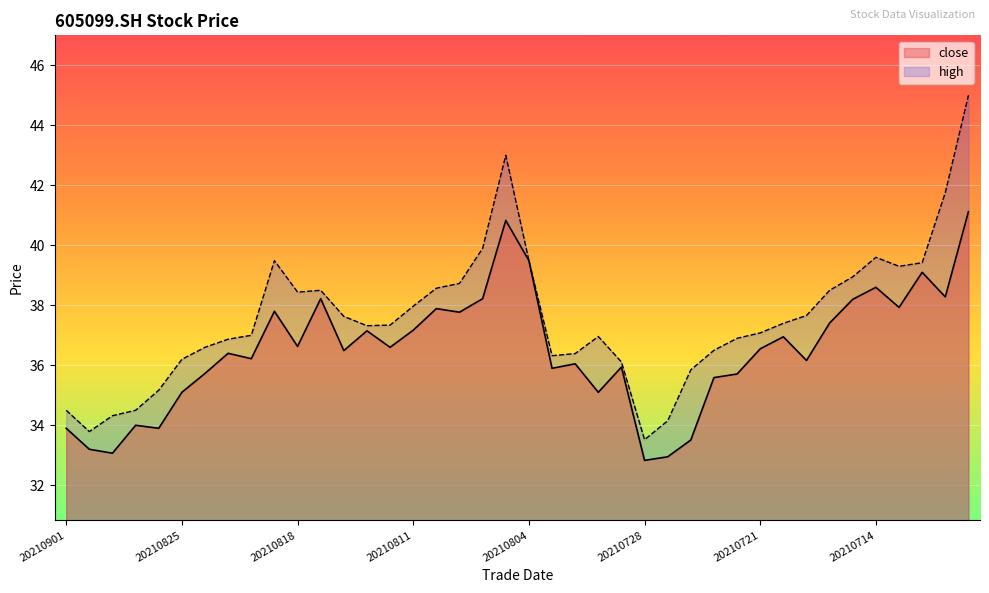

Where is the first local maximum for high?

20210819